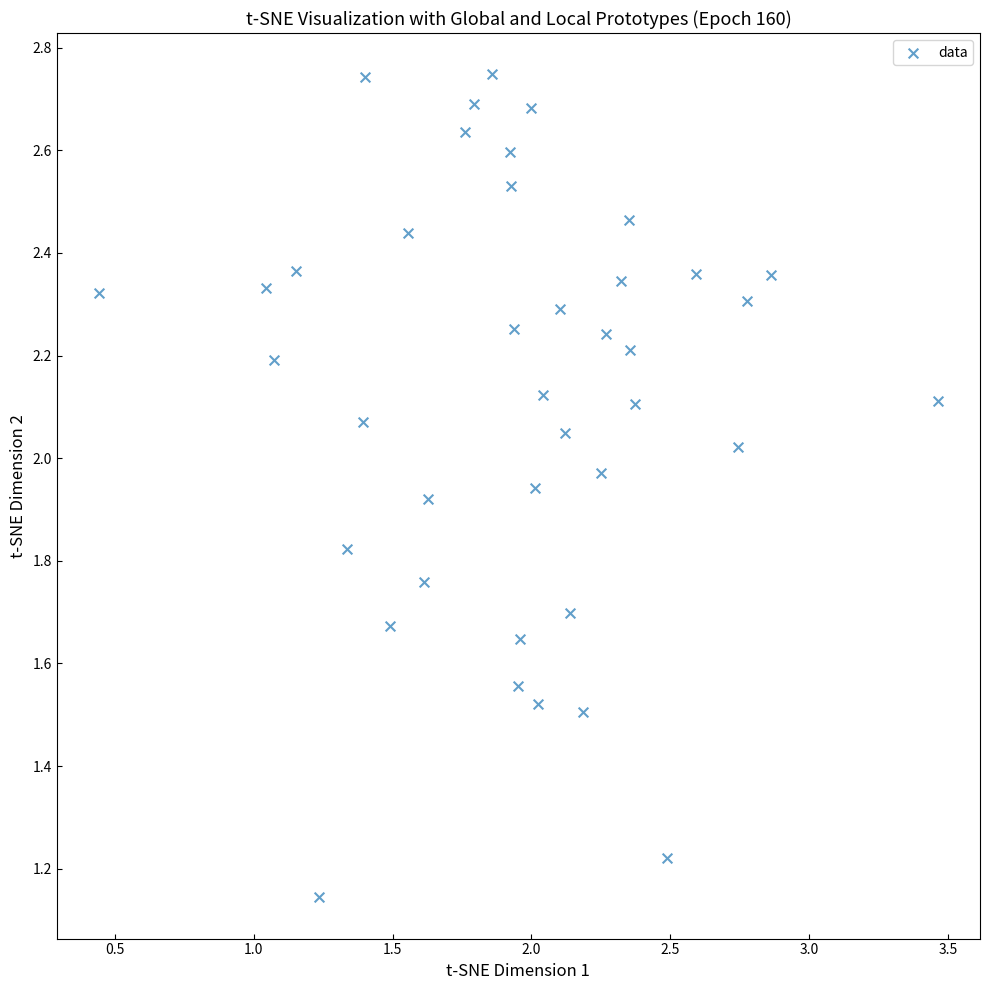

What is the range of X values (max minus min)?

3.0